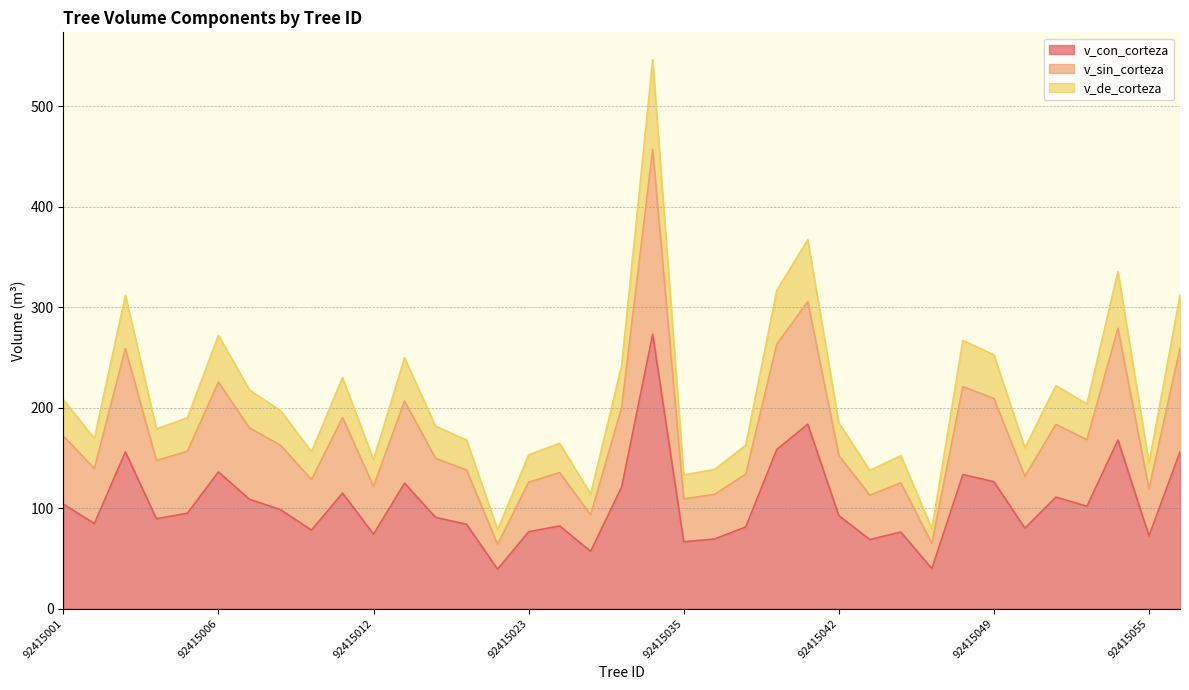

What is the approximate value of v_con_corteza at 92415007?

108.8